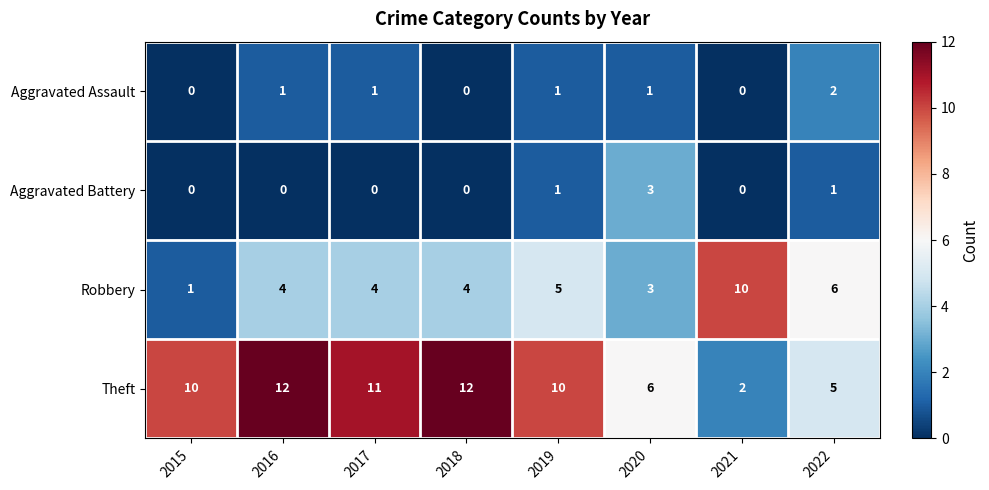

At how many categories does at least one series exceed 8?

6